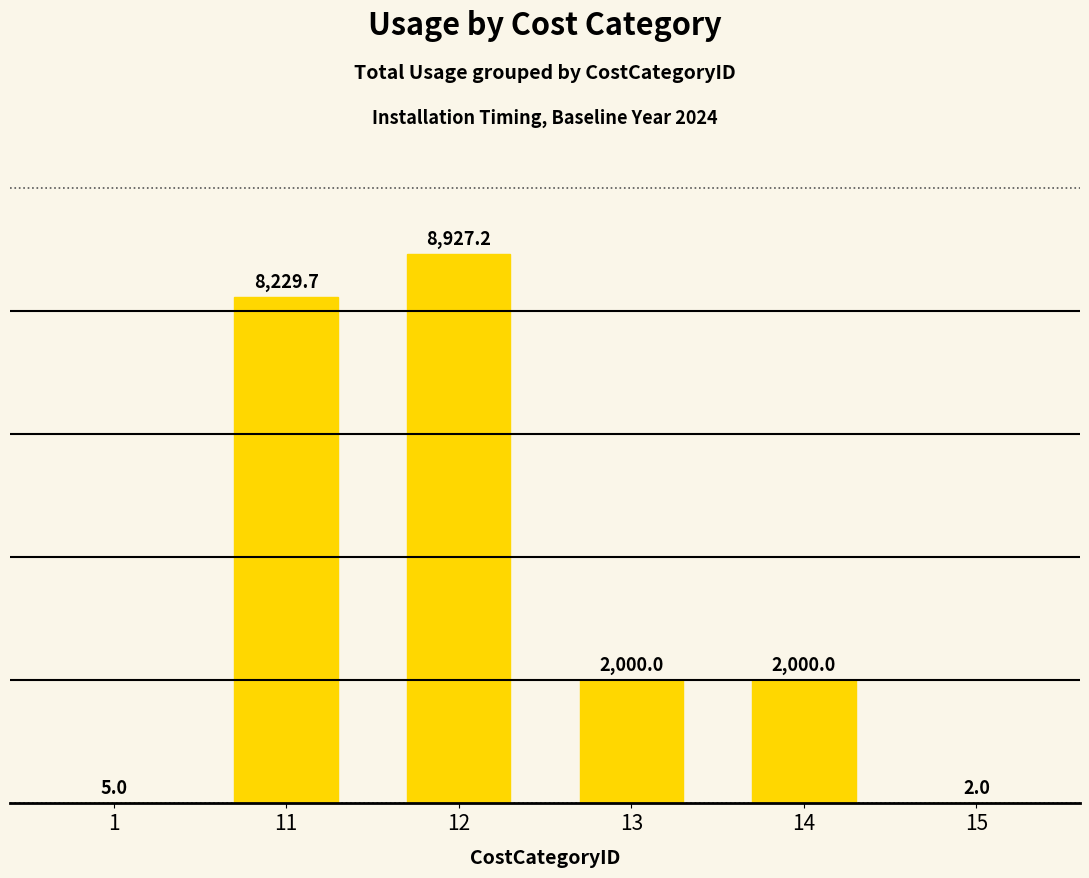

What is the change in value from 1 to 15?

-3.0